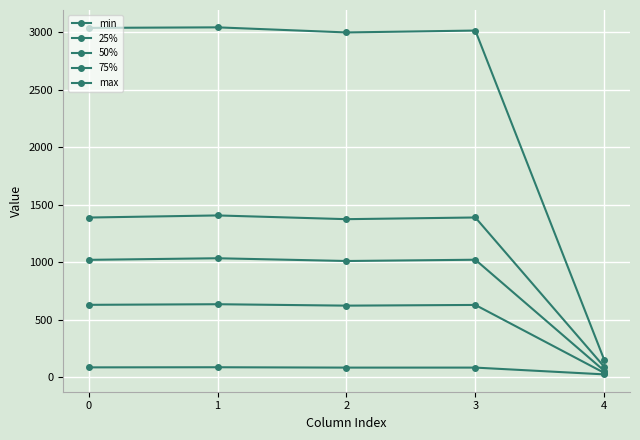

How many distinct data groups are displayed?

5